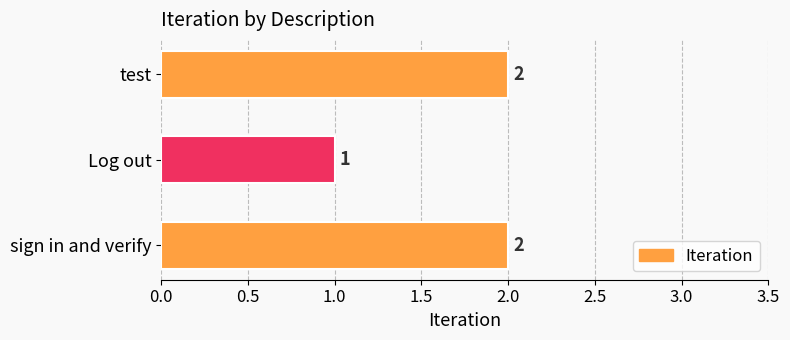

How many data points does each series have?

3